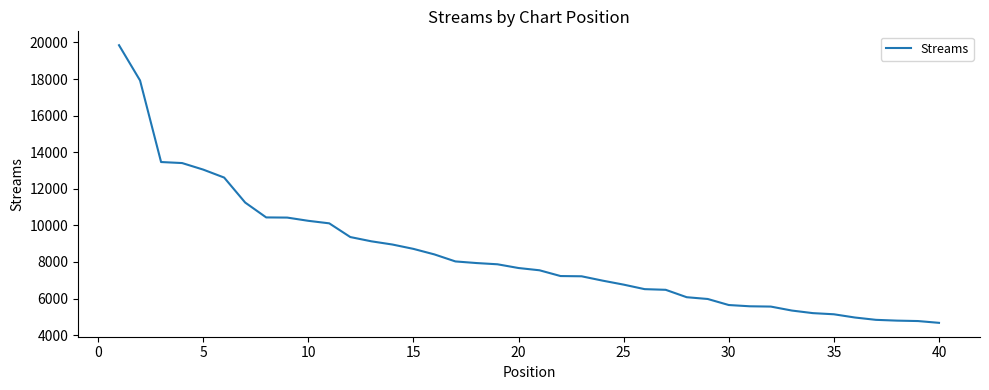

How many lines are shown in the chart?

1